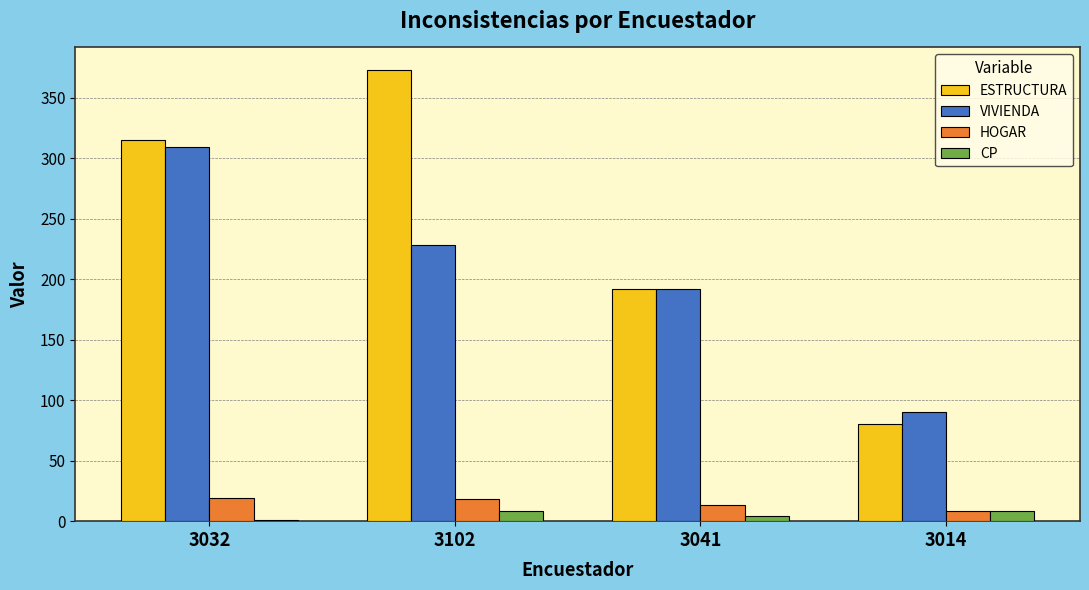

What are all the series names shown in the legend?

ESTRUCTURA, VIVIENDA, HOGAR, CP